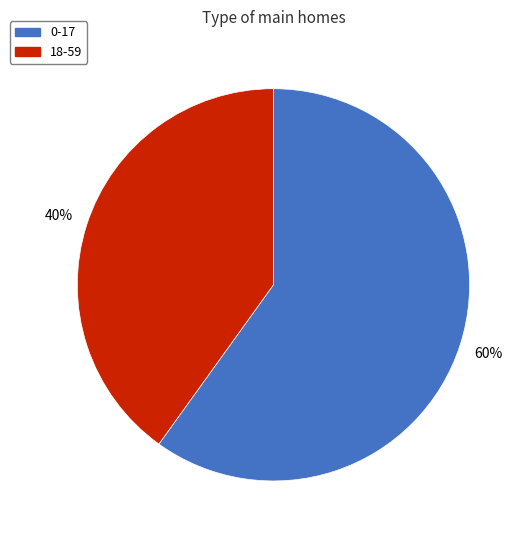

To the nearest percent, what is the difference between the 18-59 and 0-17 slice percentages?

20%